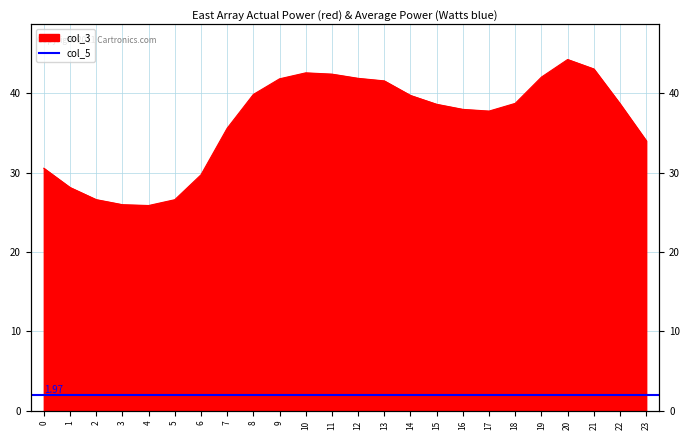

Is it true that the value at 11 is 66.2?

False